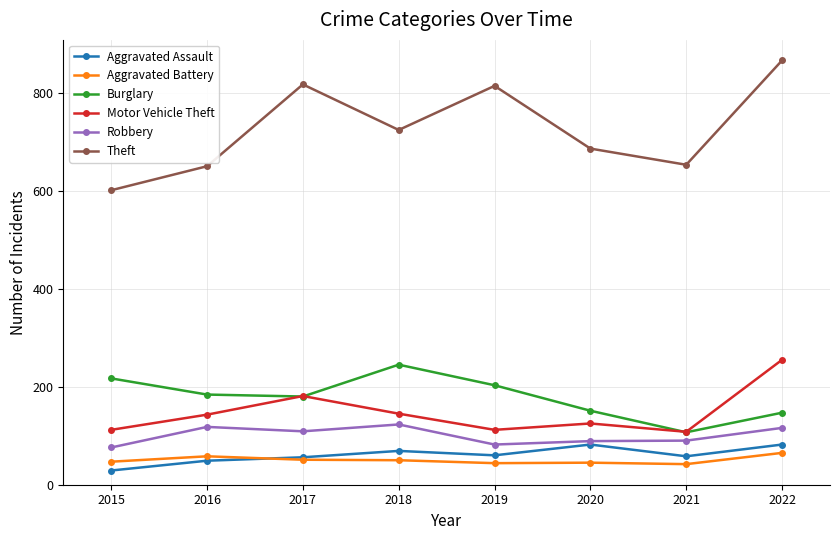

True or false: Robbery and Theft cross at least once.

False